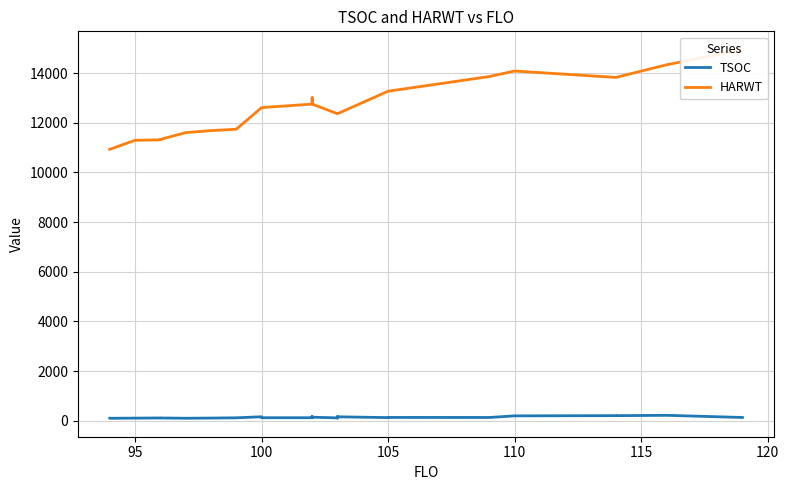

True or false: HARWT and TSOC cross at least once.

False